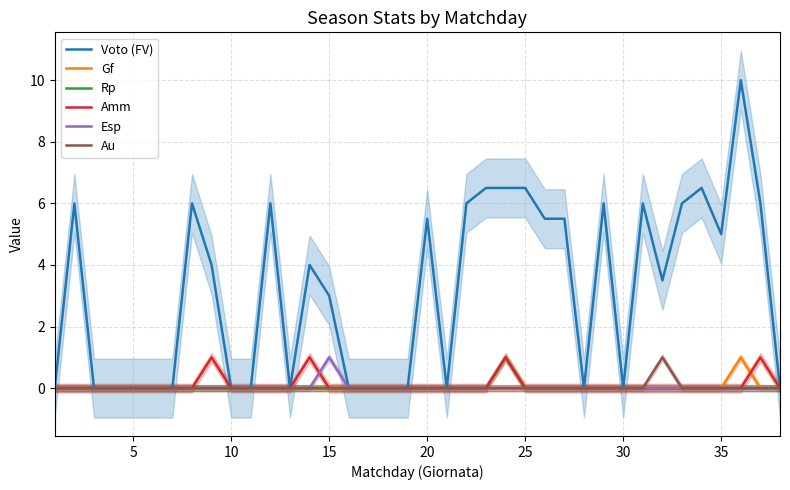

Is it true that Voto (FV) equals -5.6 at 20?

False